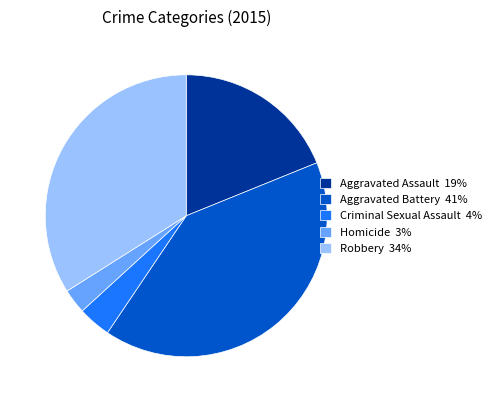

Approximately how many times larger is the value at Aggravated Assault compared to Aggravated Battery?

0.5